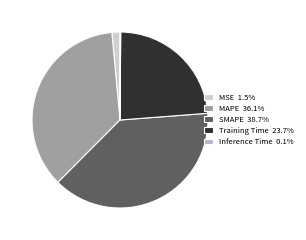

Is MAPE 36.1% the majority of the pie?

No